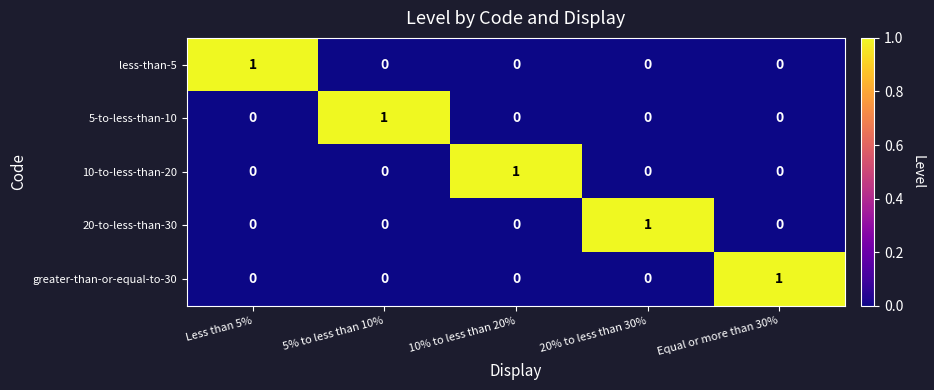

Count the 10-to-less-than-20 values in the range 0 to 1.

5